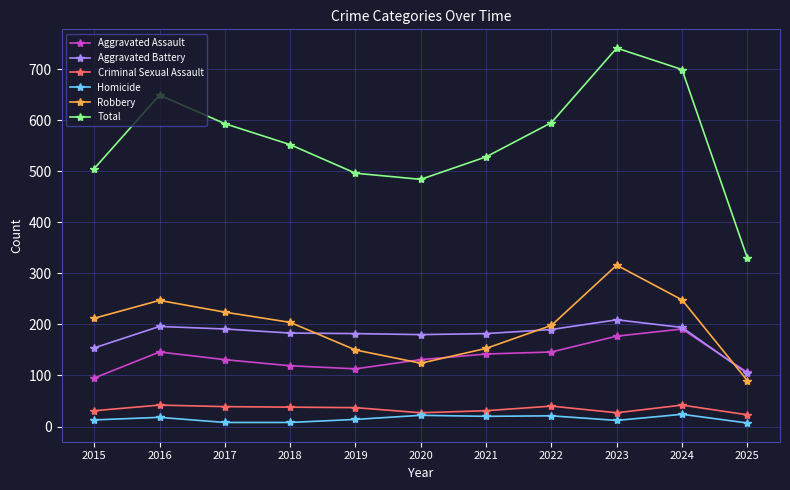

What is the maximum value shown in the chart?

741